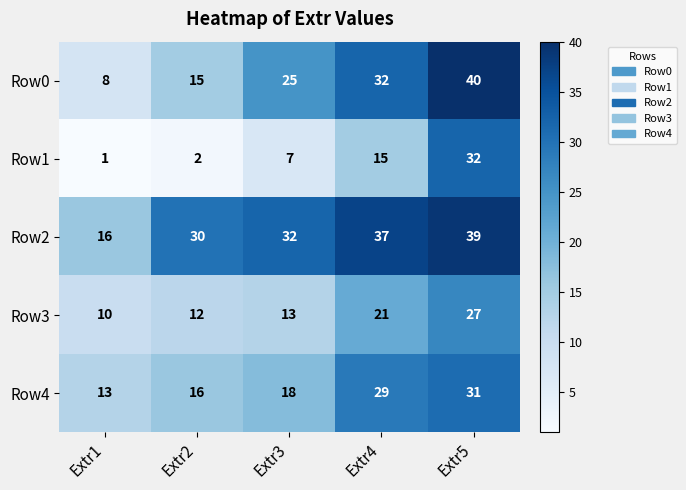

Which label corresponds to the smallest value in the chart?

Extr1